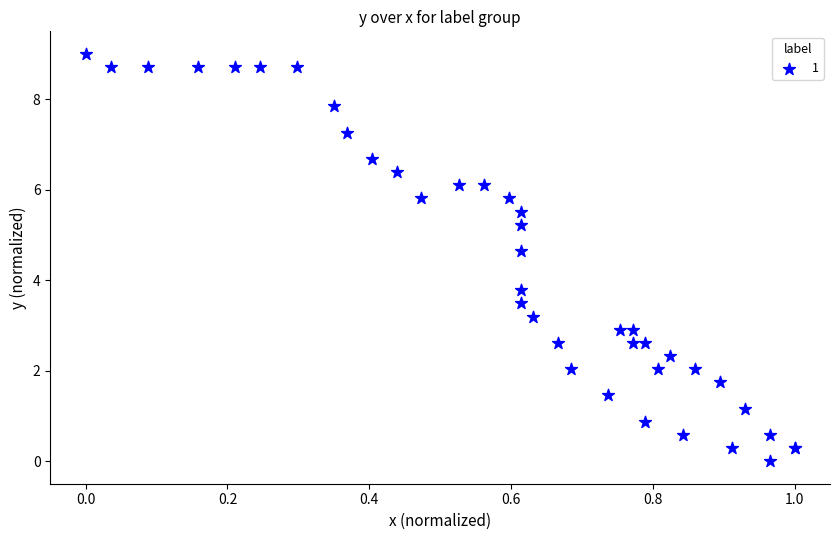

What Y value in the scatter plot is closest to 4?

3.8